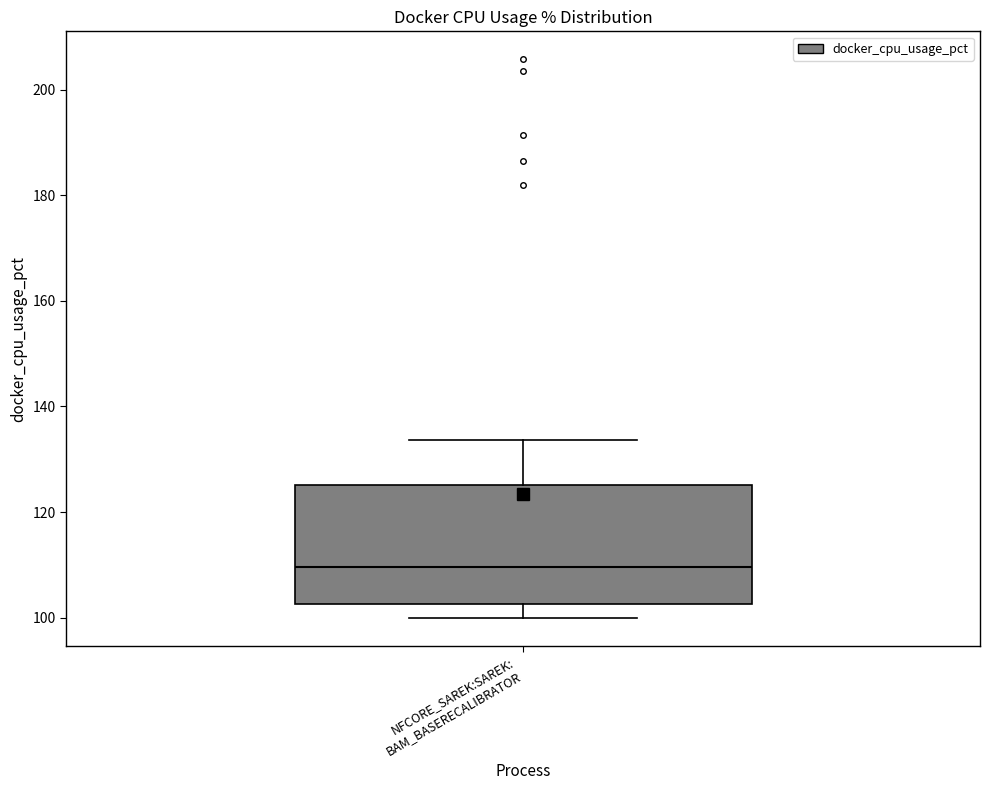

Read this box plot against the y-axis: the position of the median line, the range covered by the box, and the ends of both whiskers. The values are not printed on the chart, so give them approximately, as read against the axis.

median 110, box 102 to 126, whiskers 100 to 134